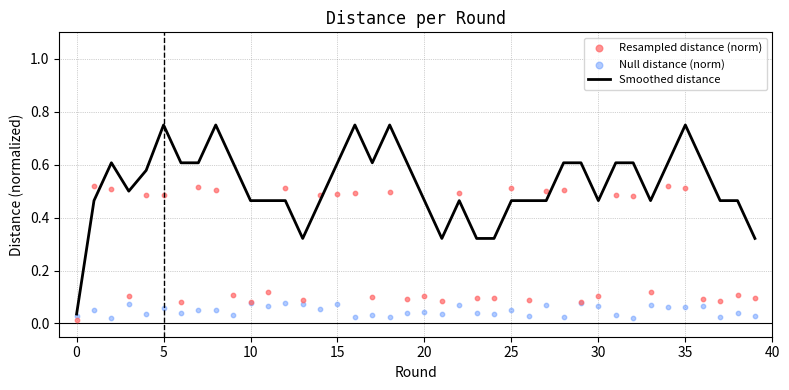

Which series reaches the minimum Y coordinate?

Resampled distance (norm)